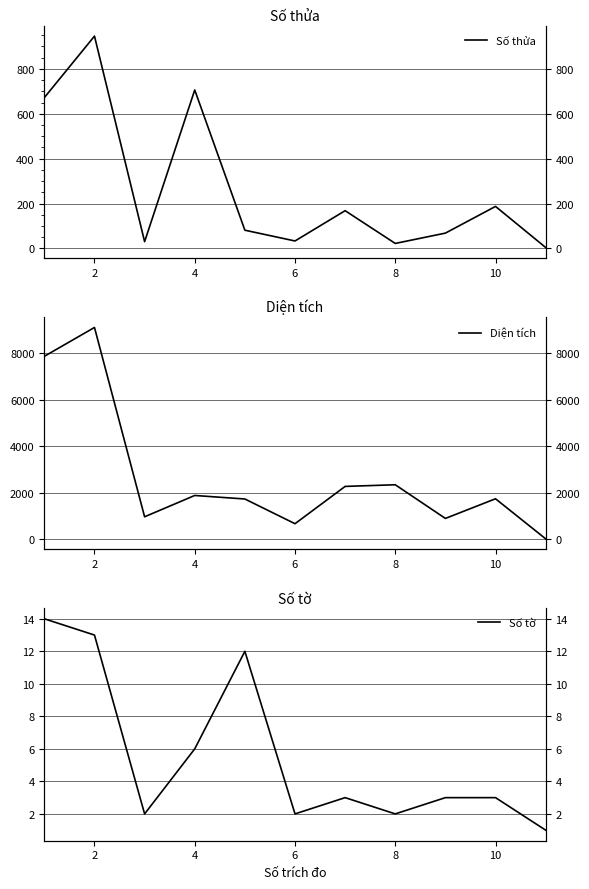

How many distinct data groups are displayed?

3